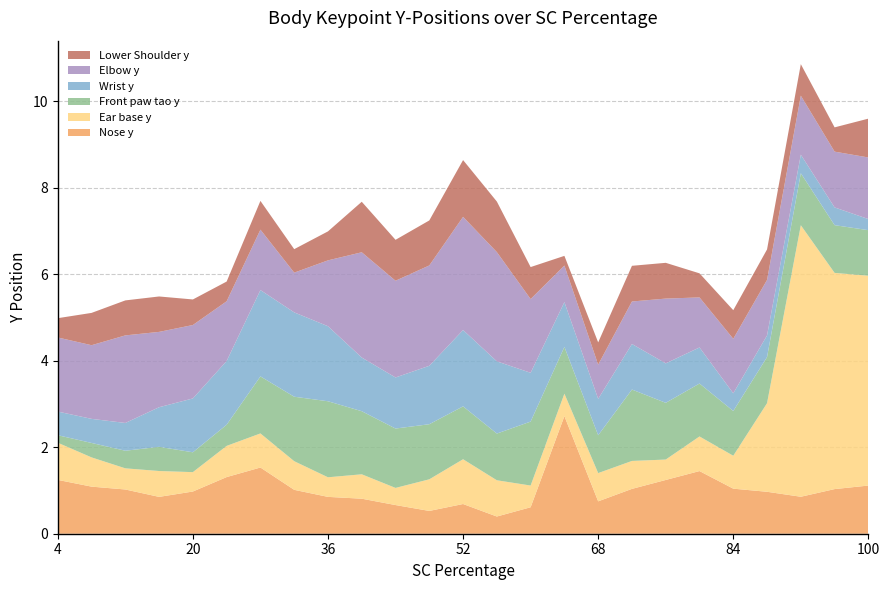

Reading left to right, what are all the values shown in this chart?

Nose y: 1.2	1.1	1.0	0.9	1.0	1.3	1.5	1.0	0.9	0.8	0.7	0.5	0.7	0.4	0.6	2.7	0.7	1.0	1.2	1.4	1.0	1.0	0.9	1.0	1.1
Ear base y: 0.9	0.7	0.5	0.6	0.4	0.7	0.8	0.7	0.5	0.6	0.4	0.7	1.0	0.8	0.5	0.5	0.7	0.6	0.5	0.8	0.8	2.0	6.3	5.0	4.9
Front paw tao y: 0.2	0.3	0.4	0.6	0.5	0.5	1.3	1.5	1.8	1.5	1.4	1.3	1.2	1.1	1.5	1.1	0.9	1.7	1.3	1.2	1.0	1.1	1.2	1.1	1.1
Wrist y: 0.5	0.6	0.6	0.9	1.2	1.5	2.0	1.9	1.7	1.2	1.2	1.4	1.8	1.7	1.1	1.0	0.8	1.1	0.9	0.8	0.4	0.5	0.4	0.4	0.3
Elbow y: 1.7	1.7	2.0	1.7	1.7	1.4	1.4	0.9	1.5	2.4	2.2	2.3	2.6	2.5	1.7	0.8	0.8	1.0	1.5	1.2	1.3	1.3	1.4	1.3	1.4
Lower Shoulder y: 0.4	0.7	0.8	0.8	0.6	0.5	0.7	0.5	0.7	1.2	0.9	1.0	1.3	1.2	0.7	0.2	0.5	0.8	0.8	0.6	0.7	0.7	0.7	0.6	0.9